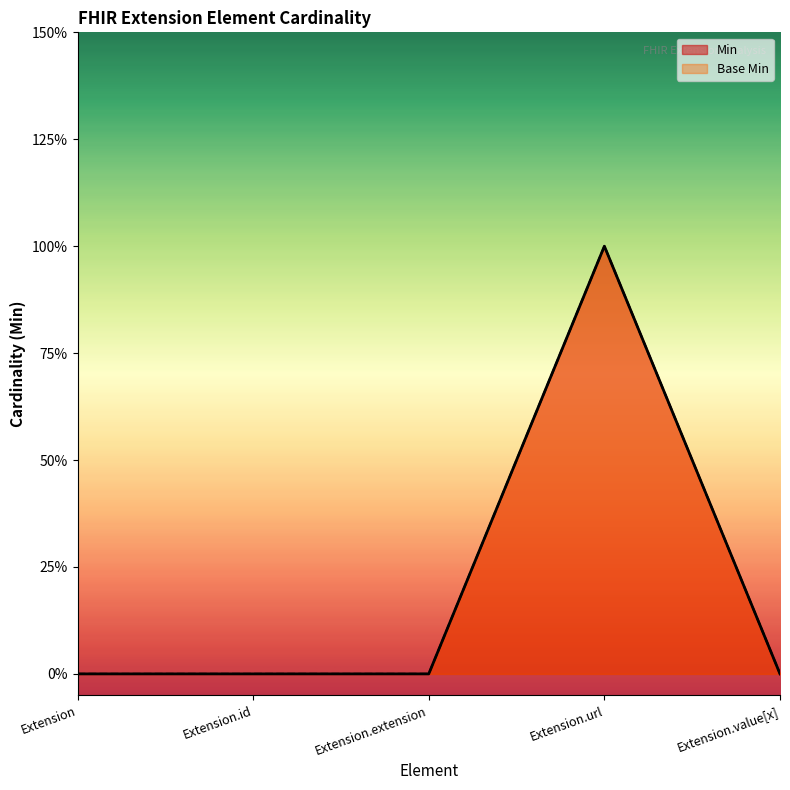

The Min series shows 0 at Extension.extension. True or false?

True